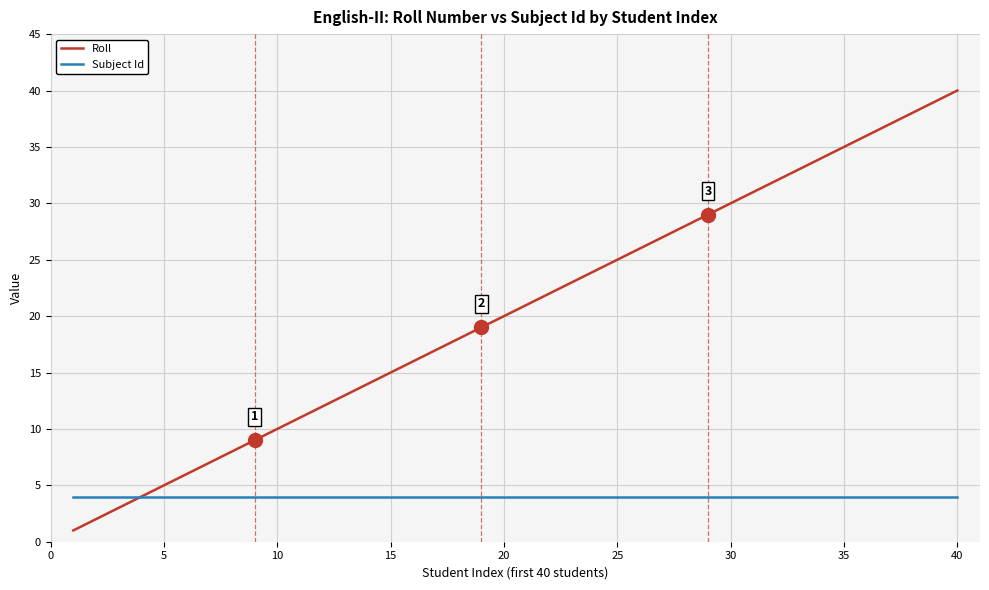

What are all the series names shown in the legend?

Roll, Subject Id